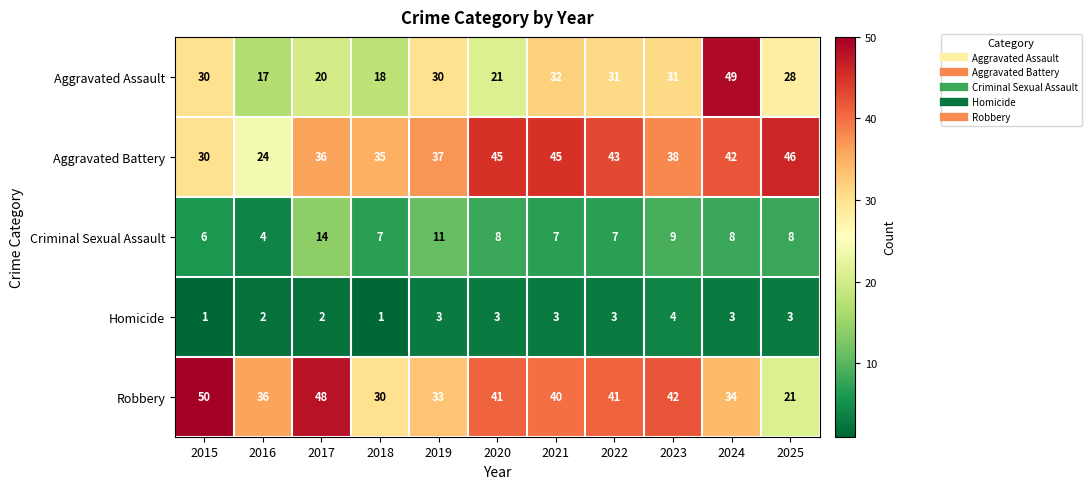

Rank the series by their maximum value, from lowest to highest.

Homicide, Criminal Sexual Assault, Aggravated Battery, Aggravated Assault, Robbery